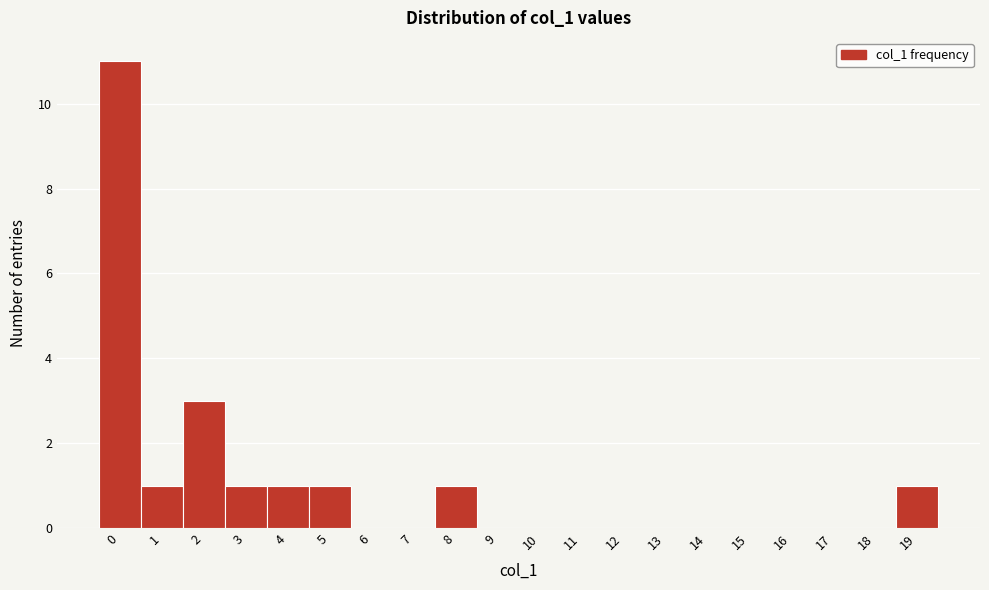

Reading left to right, list every bar in this chart as the range it spans on the x-axis followed by its height. The values are not printed on the chart, so give them approximately, as read against the axis.

-0.5 to 0.5: 11
0.5 to 1.5: 1
1.5 to 2.5: 3
2.5 to 3.5: 1
3.5 to 4.5: 1
4.5 to 5.5: 1
5.5 to 6.5: 0
6.5 to 7.5: 0
7.5 to 8.5: 1
8.5 to 9.5: 0
9.5 to 10.5: 0
10.5 to 11.5: 0
11.5 to 12.5: 0
12.5 to 13.5: 0
13.5 to 14.5: 0
14.5 to 15.5: 0
15.5 to 16.5: 0
16.5 to 17.5: 0
17.5 to 18.5: 0
18.5 to 19.5: 1